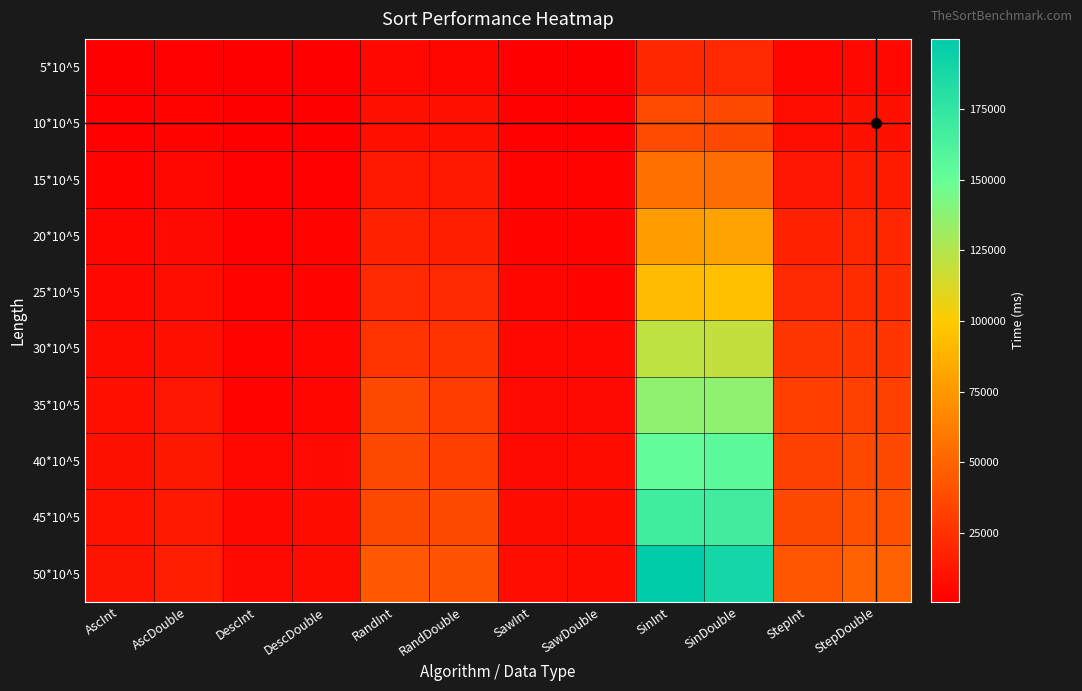

Which series has the largest range (max minus min)?

50*10^5